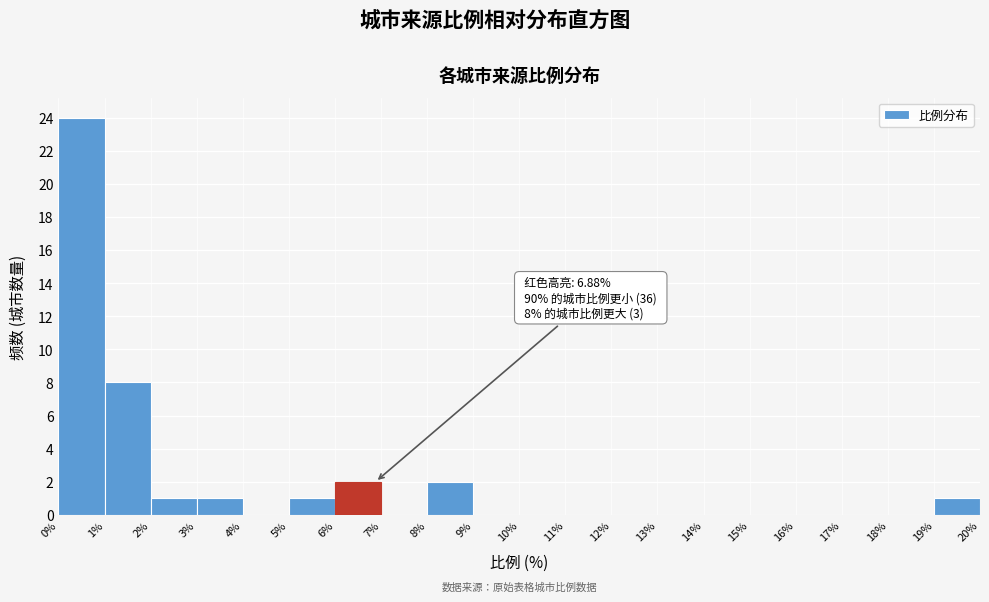

Which range on the x-axis has the tallest bar?

0% to 1%